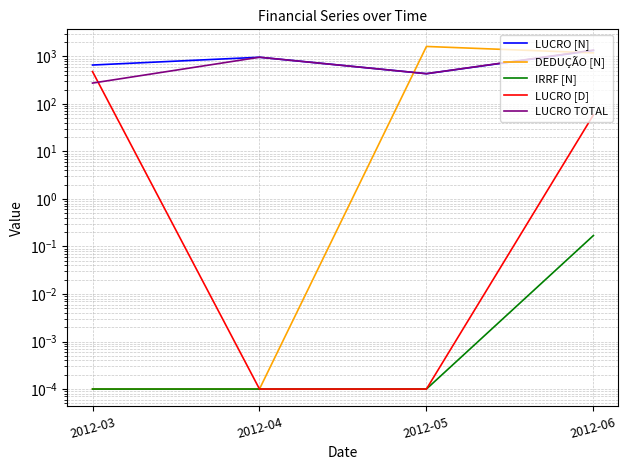

Which category has the lowest value in the LUCRO [D] series?

2012-04